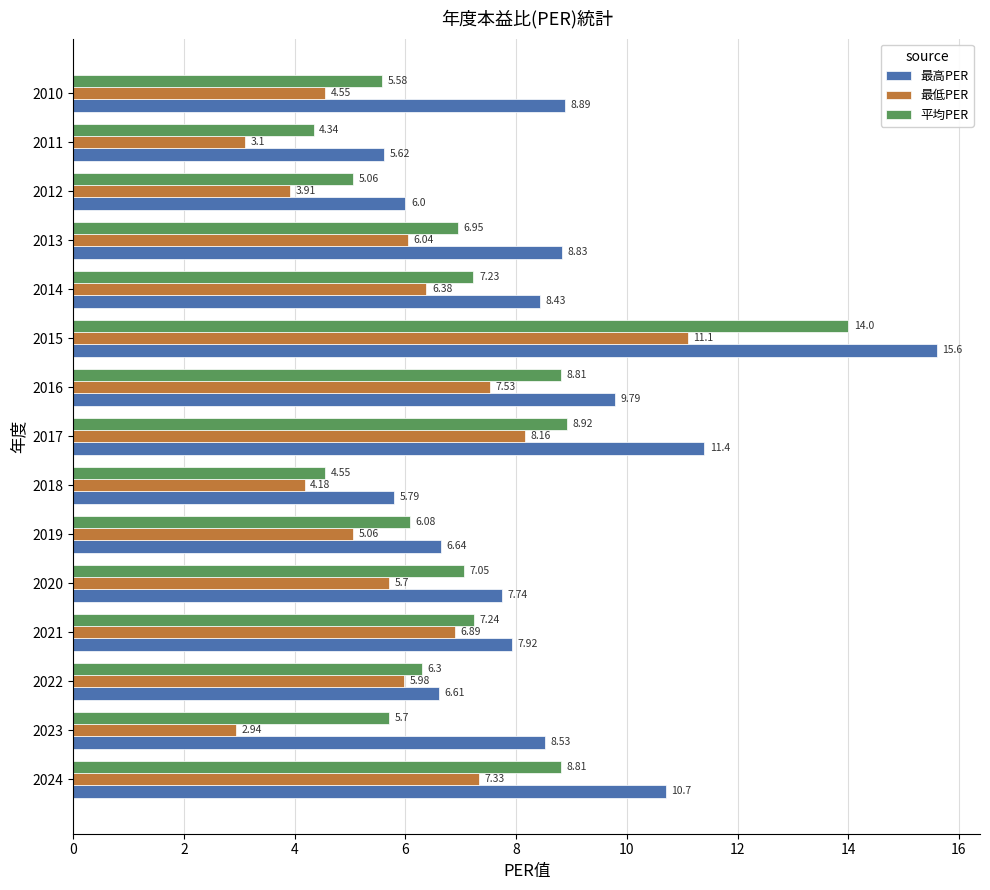

Which series changed the most between 2019 and 2013?

最高PER